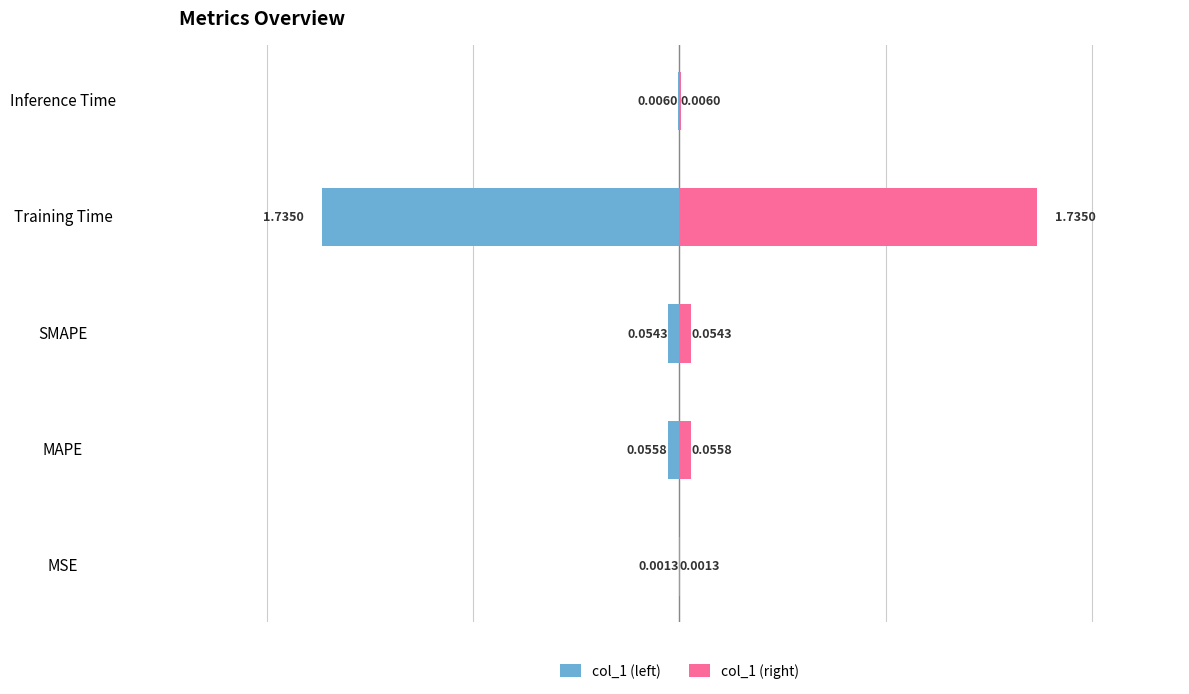

Which series has the largest total across all categories?

col_1 (right)